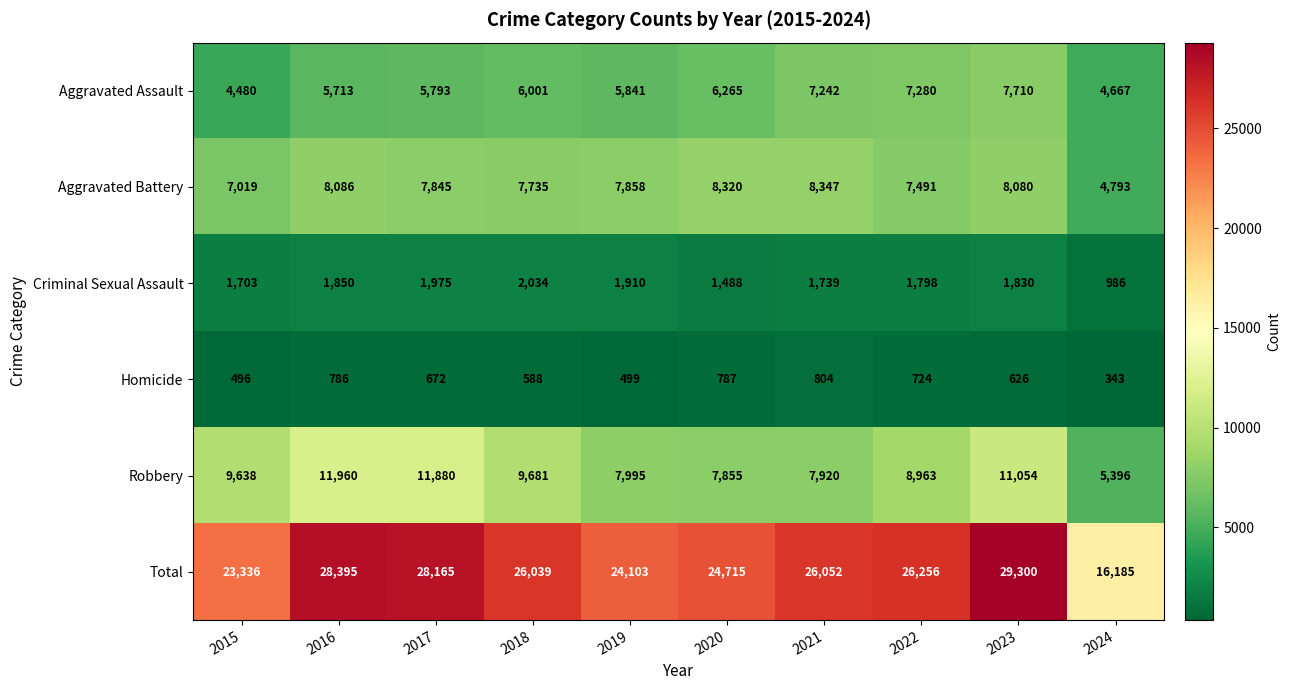

List the series in order of their peak value, highest first.

Total, Robbery, Aggravated Battery, Aggravated Assault, Criminal Sexual Assault, Homicide